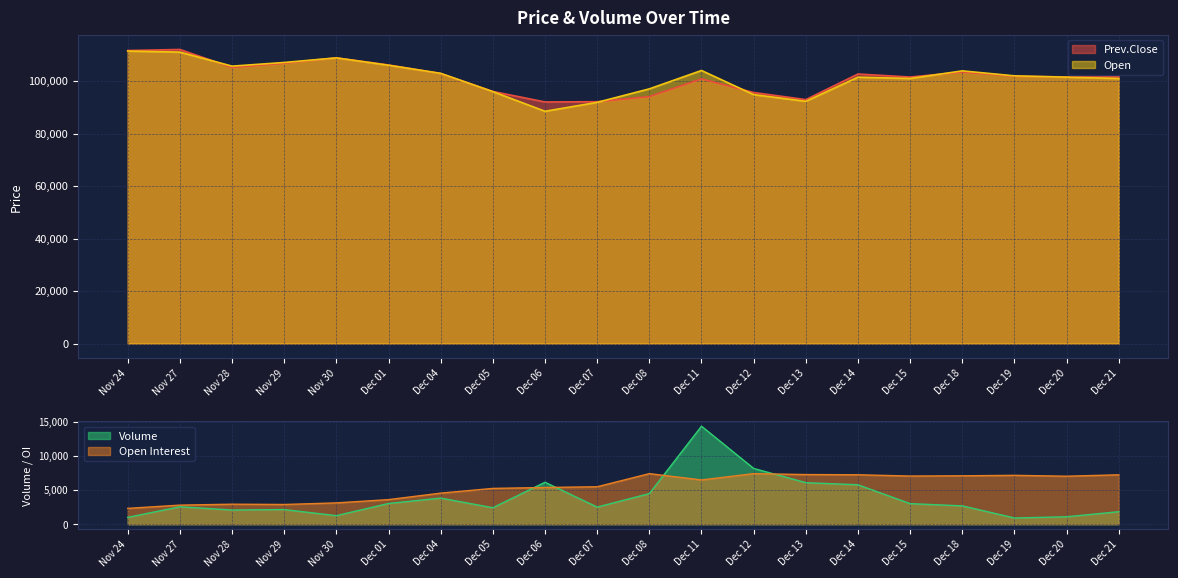

The Prev.Close series shows 133043 at Dec 19. True or false?

False